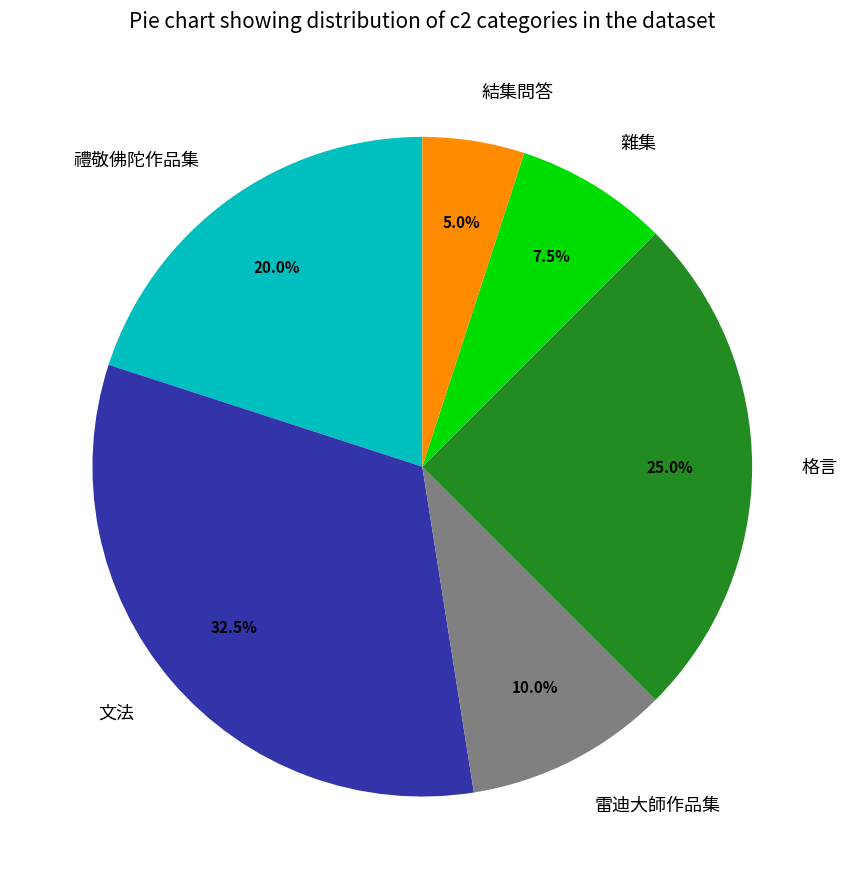

What is the total percentage of 雜集 and 結集問答?

12.5%